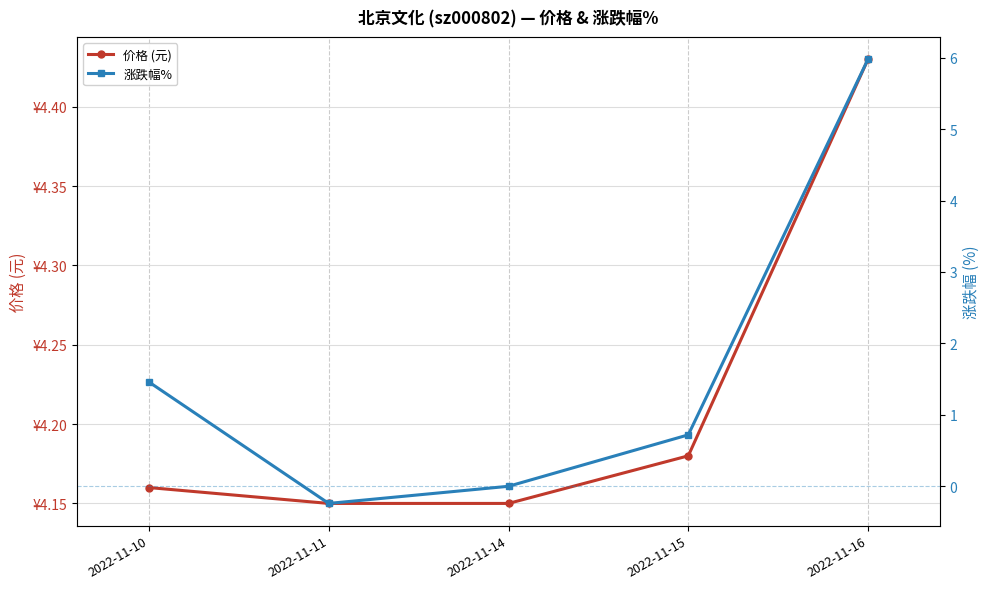

Which series ends up on top after the final intersection of 涨跌幅% and 价格 (元)?

涨跌幅%